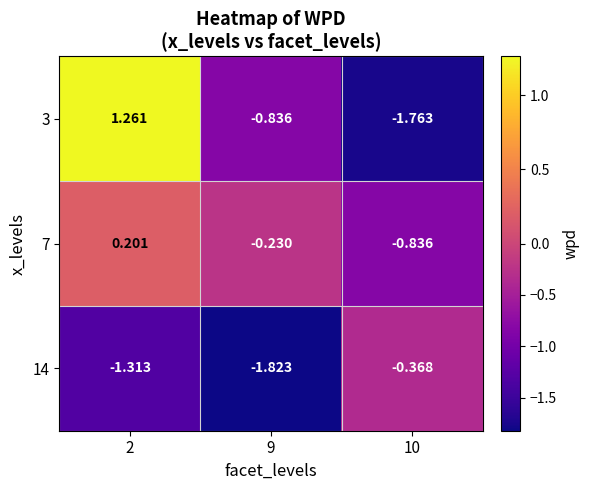

Is the value of 7 at 9 greater than the value of 14 at 10?

Yes